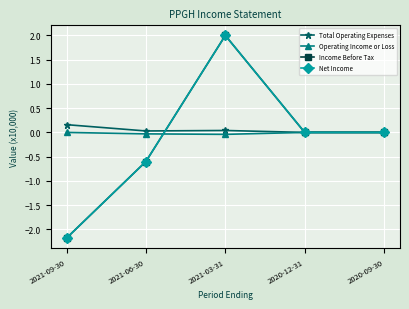

Rank the categories by Total Operating Expenses value from highest to lowest.

2021-09-30, 2021-03-31, 2021-06-30, 2020-12-31, 2020-09-30